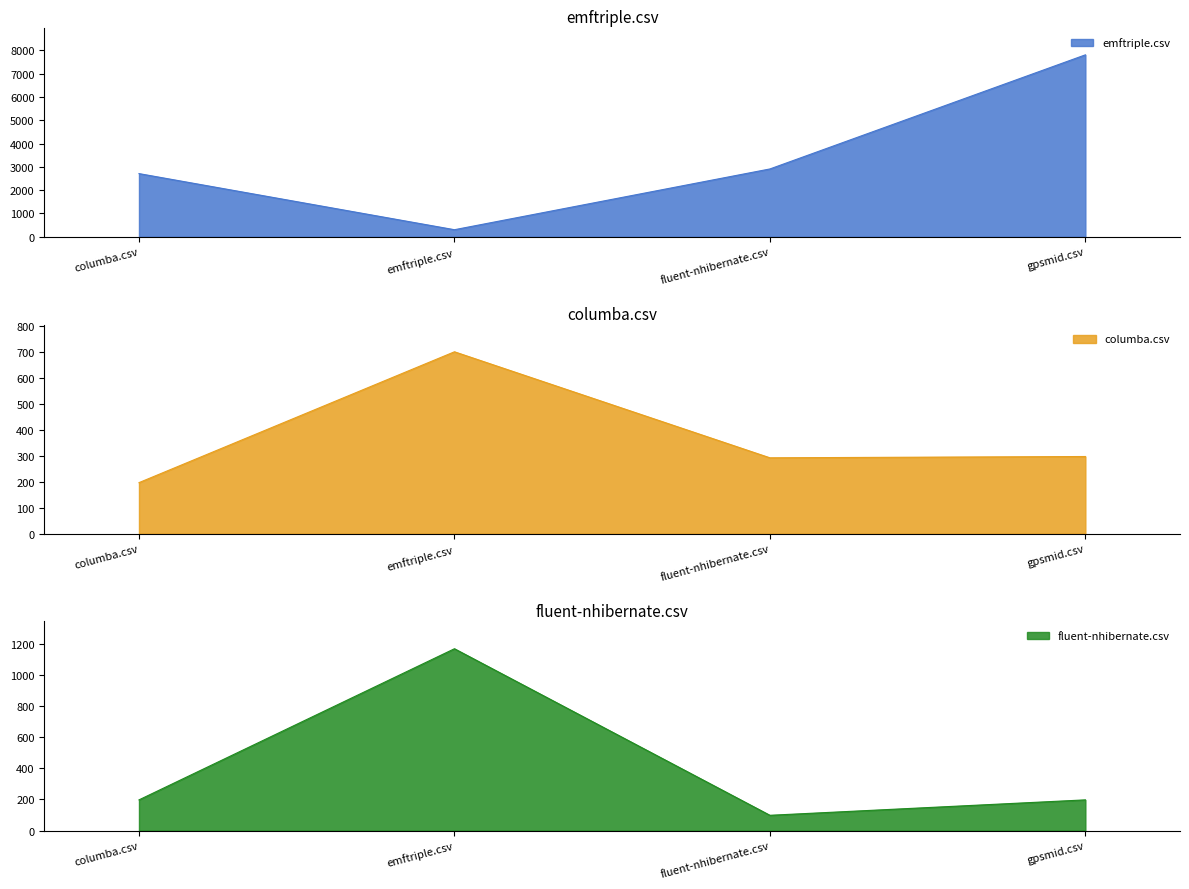

List the labels in order of columba.csv value, largest first.

emftriple.csv, gpsmid.csv, fluent-nhibernate.csv, columba.csv